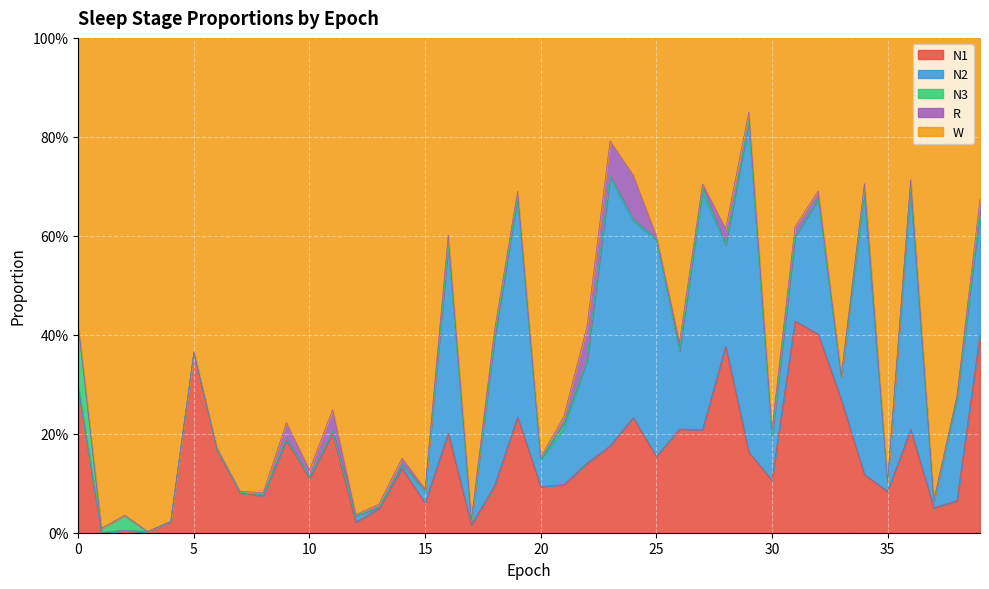

Reading right to left, what are all the values shown in this chart?

N1: 39=0.4	38=0.1	37=0.1	36=0.2	35=0.1	34=0.1	33=0.3	32=0.4	31=0.4	30=0.1	29=0.2	28=0.4	27=0.2	26=0.2	25=0.2	24=0.2	23=0.2	22=0.1	21=0.1	20=0.1	19=0.2	18=0.1	17=0.0	16=0.2	15=0.1	14=0.1	13=0.0	12=0.0	11=0.2	10=0.1	9=0.2	8=0.1	7=0.1	6=0.2	5=0.4	4=0.0	3=0.0	2=0.0	1=0.0	0=0.3
N2: 39=0.2	38=0.2	37=0.0	36=0.5	35=0.0	34=0.6	33=0.0	32=0.3	31=0.2	30=0.1	29=0.7	28=0.2	27=0.5	26=0.2	25=0.4	24=0.4	23=0.5	22=0.2	21=0.1	20=0.1	19=0.4	18=0.3	17=0.0	16=0.4	15=0.0	14=0.0	13=0.0	12=0.0	11=0.0	10=0.0	9=0.0	8=0.0	7=0.0	6=0.0	5=0.0	4=0.0	3=0.0	2=0.0	1=0.0	0=0.0
N3: 39=0.0	38=0.0	37=0.0	36=0.0	35=0.0	34=0.0	33=0.0	32=0.0	31=0.0	30=0.0	29=0.0	28=0.0	27=0.0	26=0.0	25=0.0	24=0.0	23=0.0	22=0.0	21=0.0	20=0.0	19=0.0	18=0.0	17=0.0	16=0.0	15=0.0	14=0.0	13=0.0	12=0.0	11=0.0	10=0.0	9=0.0	8=0.0	7=0.0	6=0.0	5=0.0	4=0.0	3=0.0	2=0.0	1=0.0	0=0.1
R: 39=0.0	38=0.0	37=0.0	36=0.0	35=0.0	34=0.0	33=0.0	32=0.0	31=0.0	30=0.0	29=0.0	28=0.0	27=0.0	26=0.0	25=0.0	24=0.1	23=0.1	22=0.1	21=0.0	20=0.0	19=0.0	18=0.0	17=0.0	16=0.0	15=0.0	14=0.0	13=0.0	12=0.0	11=0.0	10=0.0	9=0.0	8=0.0	7=0.0	6=0.0	5=0.0	4=0.0	3=0.0	2=0.0	1=0.0	0=0.0
W: 39=0.3	38=0.7	37=0.9	36=0.3	35=0.9	34=0.3	33=0.7	32=0.3	31=0.4	30=0.8	29=0.1	28=0.4	27=0.3	26=0.6	25=0.4	24=0.3	23=0.2	22=0.6	21=0.8	20=0.8	19=0.3	18=0.6	17=1.0	16=0.4	15=0.9	14=0.8	13=0.9	12=1.0	11=0.8	10=0.9	9=0.8	8=0.9	7=0.9	6=0.8	5=0.6	4=1.0	3=1.0	2=1.0	1=1.0	0=0.6